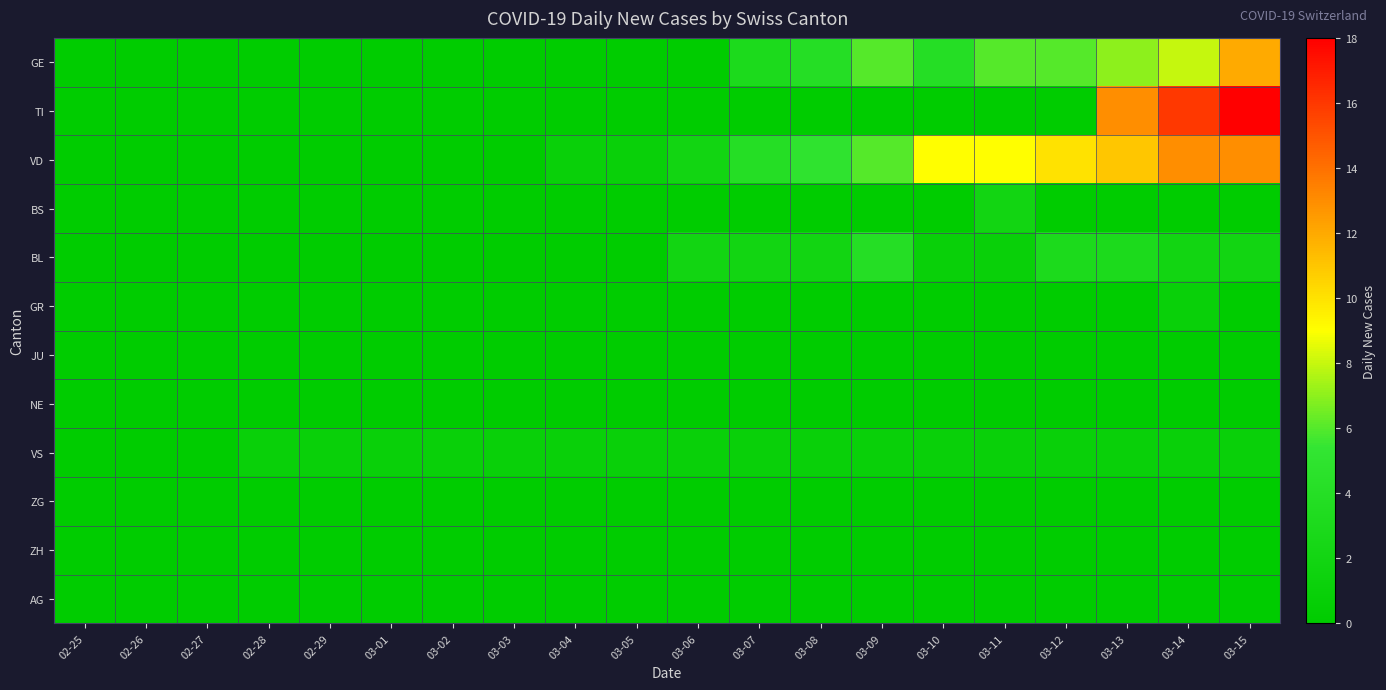

Reading left to right, what are all the values shown in this chart?

GE: 02-25=0	02-26=0	02-27=0	02-28=0	02-29=0	03-01=0	03-02=0	03-03=0	03-04=0	03-05=0	03-06=0	03-07=3	03-08=4	03-09=6	03-10=4	03-11=6	03-12=6	03-13=7	03-14=8	03-15=12
TI: 02-25=0	02-26=0	02-27=0	02-28=0	02-29=0	03-01=0	03-02=0	03-03=0	03-04=0	03-05=0	03-06=0	03-07=0	03-08=0	03-09=0	03-10=0	03-11=0	03-12=0	03-13=13	03-14=16	03-15=18
VD: 02-25=0	02-26=0	02-27=0	02-28=0	02-29=0	03-01=0	03-02=0	03-03=0	03-04=1	03-05=1	03-06=2	03-07=4	03-08=5	03-09=6	03-10=9	03-11=9	03-12=10	03-13=11	03-14=13	03-15=13
BS: 02-25=0	02-26=0	02-27=0	02-28=0	02-29=0	03-01=0	03-02=0	03-03=0	03-04=0	03-05=0	03-06=0	03-07=0	03-08=0	03-09=0	03-10=0	03-11=2	03-12=0	03-13=0	03-14=0	03-15=0
BL: 02-25=0	02-26=0	02-27=0	02-28=0	02-29=0	03-01=0	03-02=0	03-03=0	03-04=0	03-05=0	03-06=2	03-07=2	03-08=2	03-09=4	03-10=1	03-11=1	03-12=3	03-13=3	03-14=2	03-15=2
GR: 02-25=0	02-26=0	02-27=0	02-28=0	02-29=0	03-01=0	03-02=0	03-03=0	03-04=0	03-05=0	03-06=0	03-07=0	03-08=0	03-09=0	03-10=0	03-11=0	03-12=0	03-13=0	03-14=1	03-15=0
JU: 02-25=0	02-26=0	02-27=0	02-28=0	02-29=0	03-01=0	03-02=0	03-03=0	03-04=0	03-05=0	03-06=0	03-07=0	03-08=0	03-09=0	03-10=0	03-11=0	03-12=0	03-13=0	03-14=0	03-15=0
NE: 02-25=0	02-26=0	02-27=0	02-28=0	02-29=0	03-01=0	03-02=0	03-03=0	03-04=0	03-05=0	03-06=0	03-07=0	03-08=0	03-09=0	03-10=0	03-11=0	03-12=0	03-13=0	03-14=0	03-15=0
VS: 02-25=0	02-26=0	02-27=0	02-28=1	02-29=1	03-01=1	03-02=1	03-03=1	03-04=1	03-05=1	03-06=1	03-07=1	03-08=1	03-09=1	03-10=1	03-11=1	03-12=1	03-13=1	03-14=1	03-15=1
ZG: 02-25=0	02-26=0	02-27=0	02-28=0	02-29=0	03-01=0	03-02=0	03-03=0	03-04=0	03-05=0	03-06=0	03-07=0	03-08=0	03-09=0	03-10=0	03-11=0	03-12=0	03-13=0	03-14=0	03-15=0
ZH: 02-25=0	02-26=0	02-27=0	02-28=0	02-29=0	03-01=0	03-02=0	03-03=0	03-04=0	03-05=0	03-06=0	03-07=0	03-08=0	03-09=0	03-10=0	03-11=0	03-12=0	03-13=0	03-14=0	03-15=0
AG: 02-25=0	02-26=0	02-27=0	02-28=0	02-29=0	03-01=0	03-02=0	03-03=0	03-04=0	03-05=0	03-06=0	03-07=0	03-08=0	03-09=0	03-10=0	03-11=0	03-12=0	03-13=0	03-14=0	03-15=0